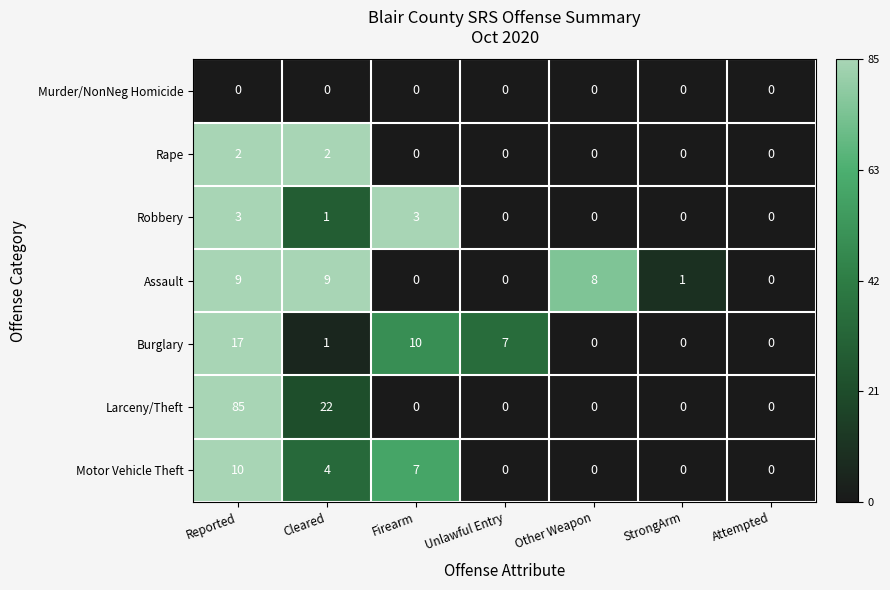

Count the Rape values in the range 0 to 2.

7